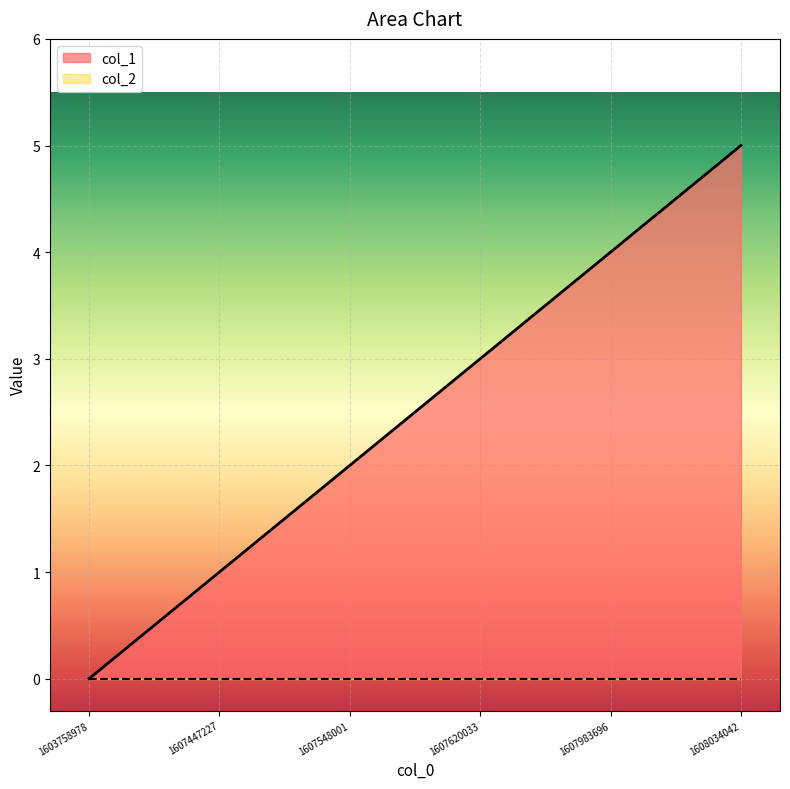

Reading left to right, list all the values displayed in this chart.

1603758978=0	1607447227=1	1607548001=2	1607620033=3	1607983696=4	1608034042=5